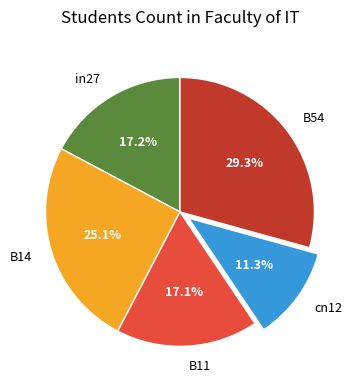

Count the number of slices in the pie.

5